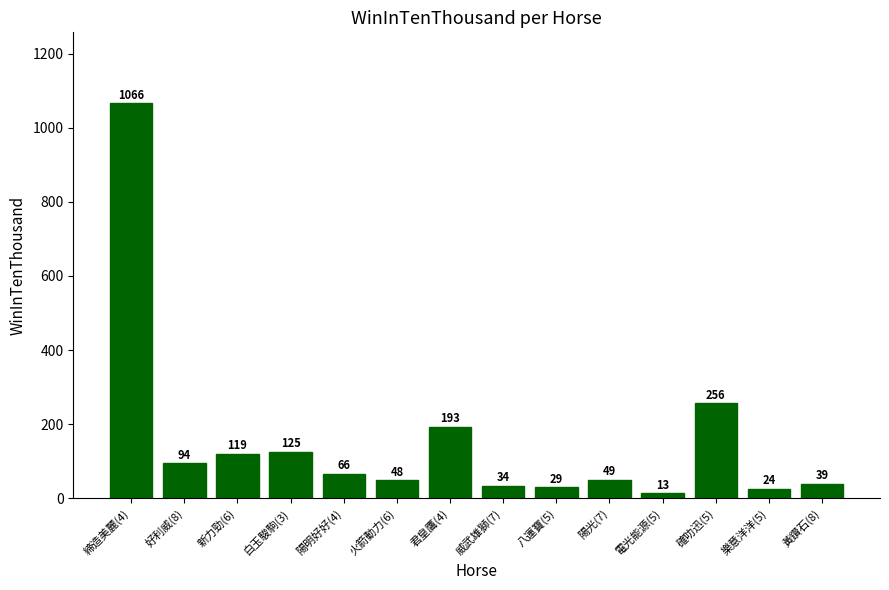

What position from the right is 新力勁(6)?

12